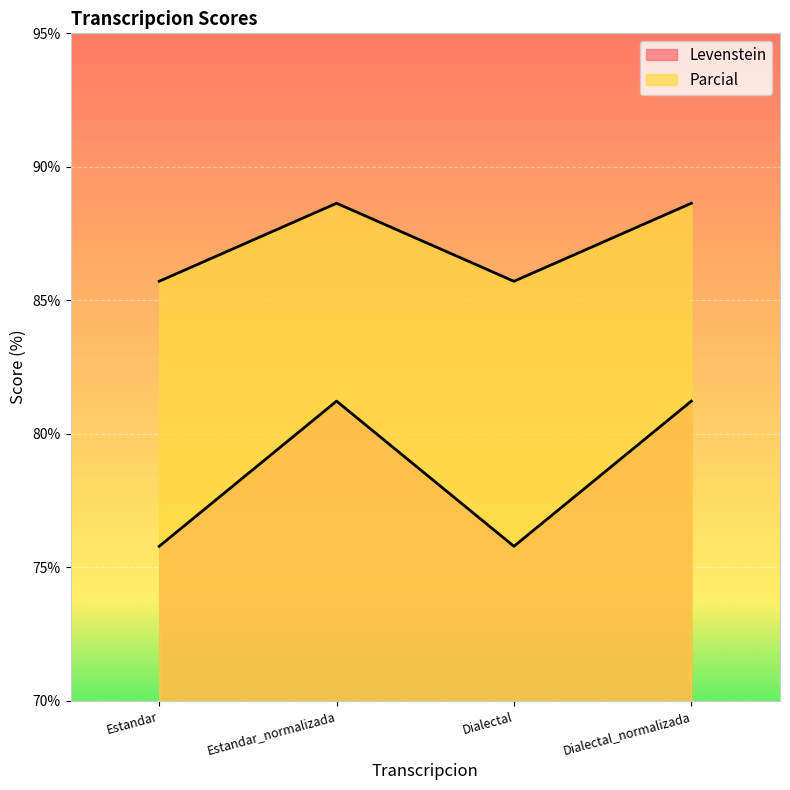

Where is the first local maximum for Levenstein?

Estandar_normalizada